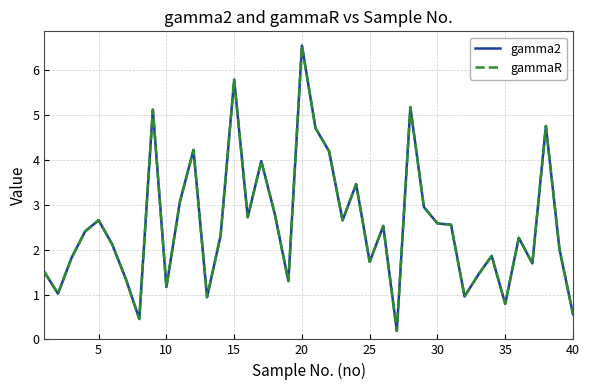

Does the chart have visible grid lines?

Yes